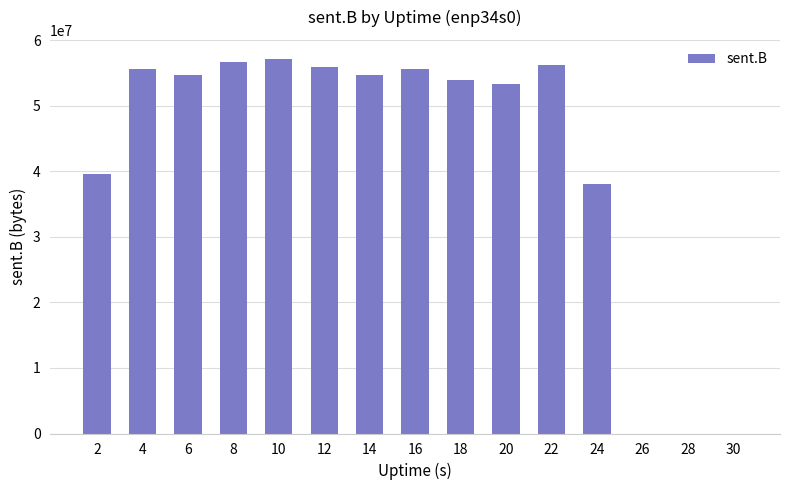

The value at 18 is 89794199. True or false?

False